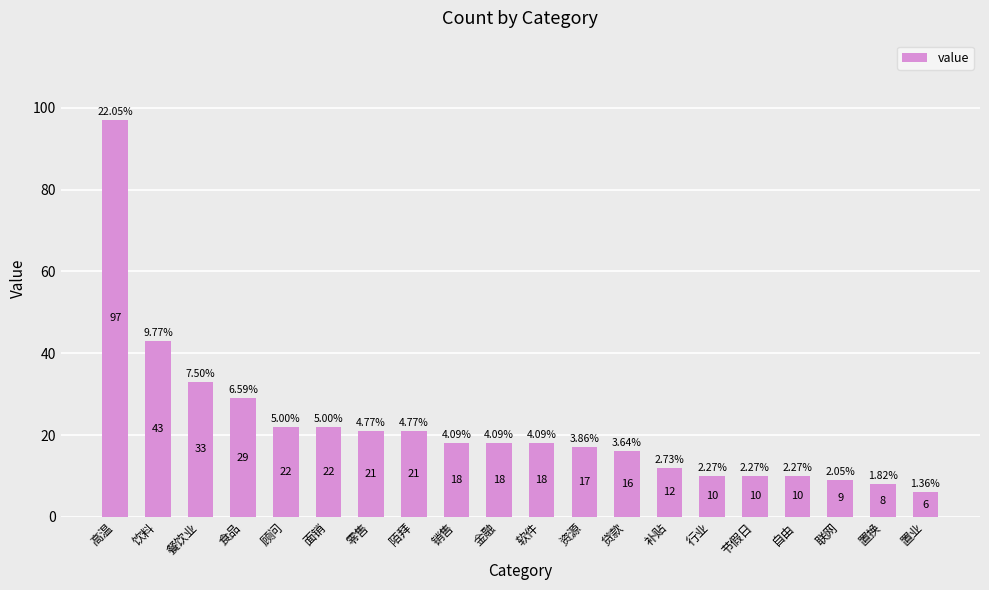

What is the sum of all values?

440